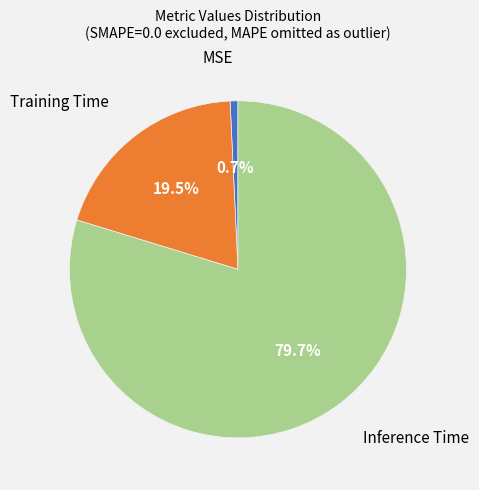

The Inference Time slice represents 86% of the pie. True or false?

False